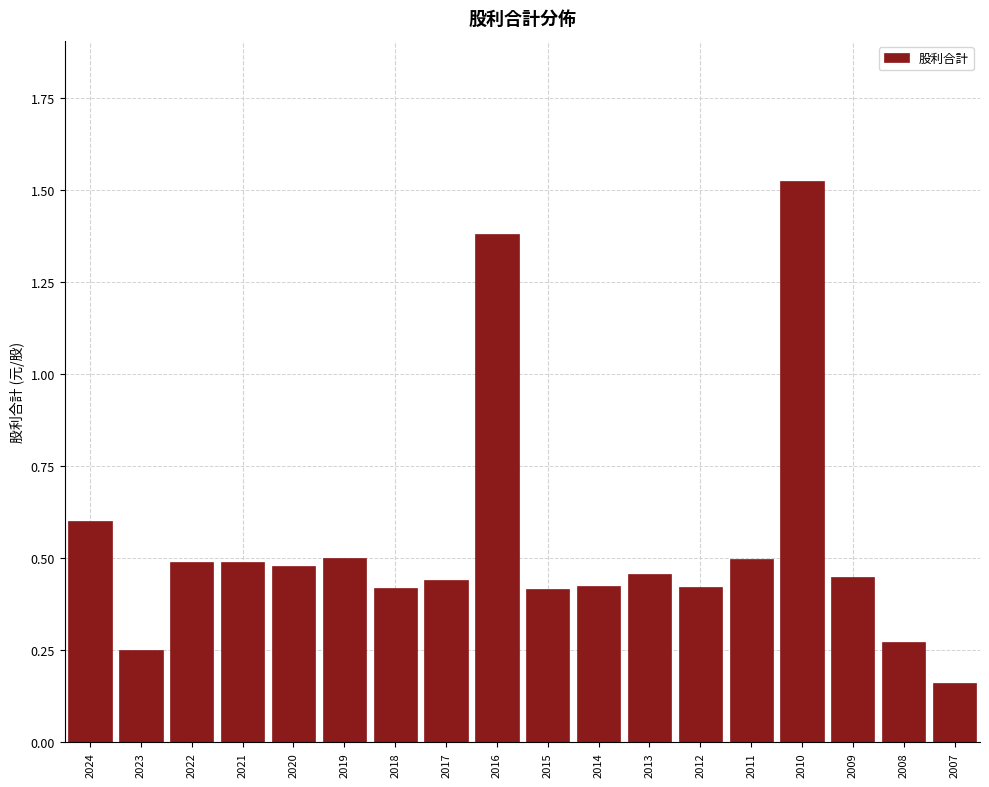

Count the values in the range 0 to 1.

16